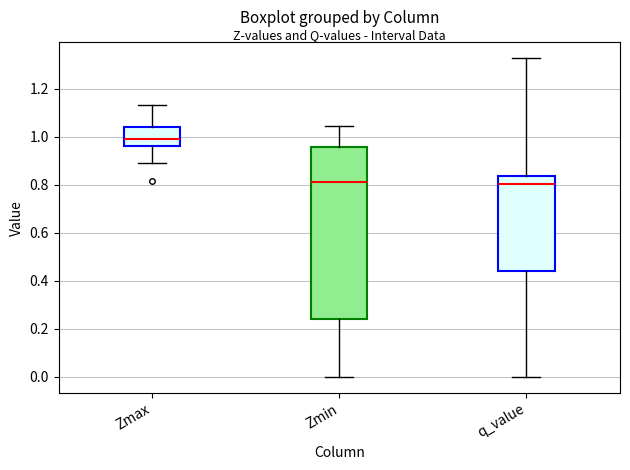

Reading left to right, transcribe this box plot: for each box, give where its median line is, the range the box spans, and where its two whiskers end, as read against the y-axis. The values are not printed on the chart, so give them approximately, as read against the axis.

Zmax: median 1.00, box 0.96 to 1.04, whiskers 0.88 to 1.14
Zmin: median 0.82, box 0.24 to 0.96, whiskers 0.00 to 1.04
q_value: median 0.80, box 0.44 to 0.84, whiskers 0.00 to 1.32